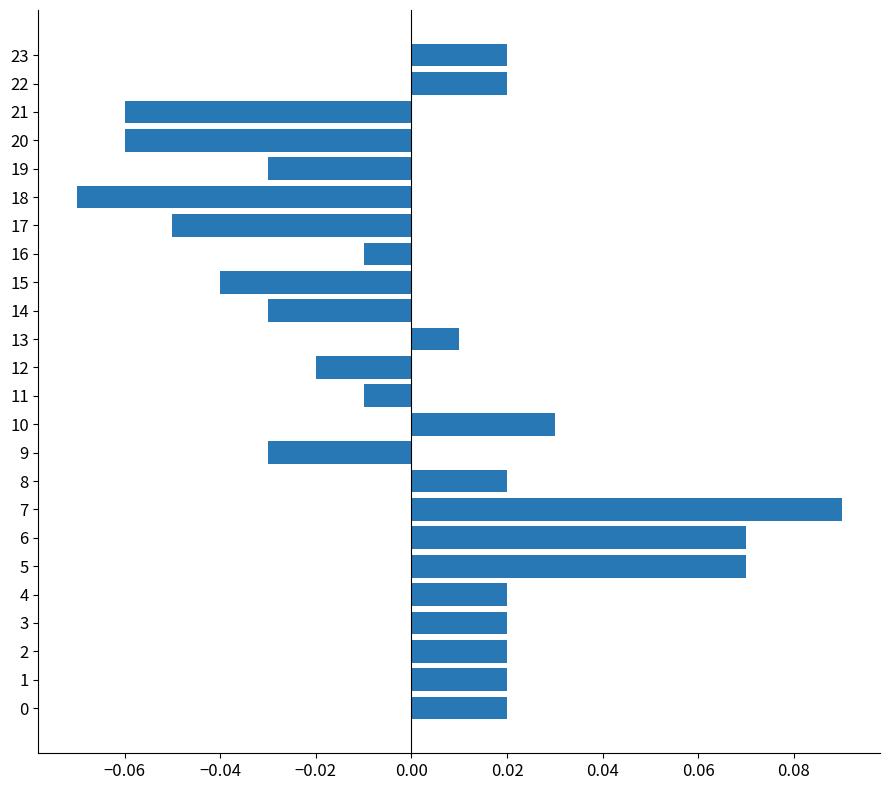

At which category does the chart reach its minimum across all series?

18